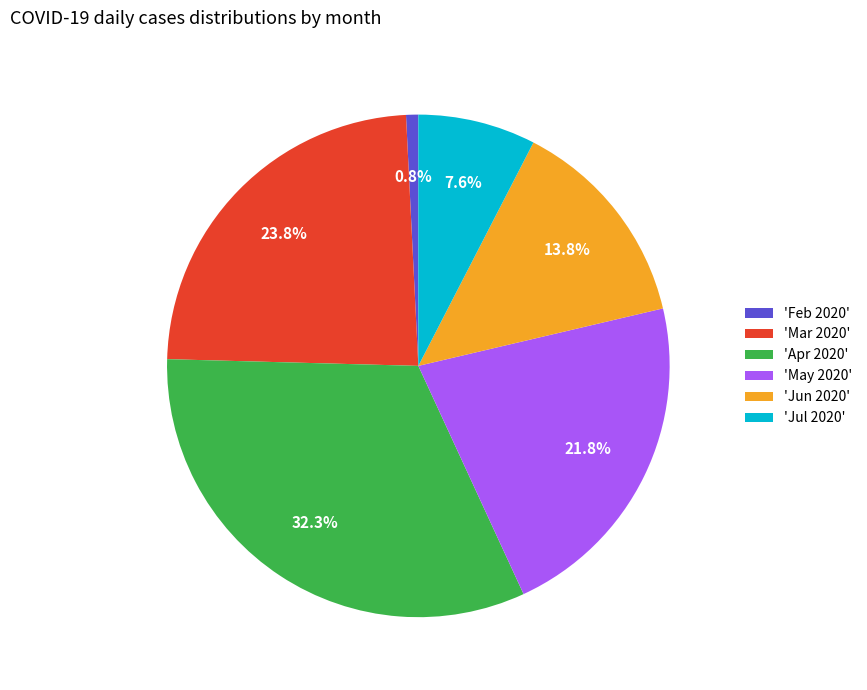

Is 'Feb 2020' the majority of the pie?

No